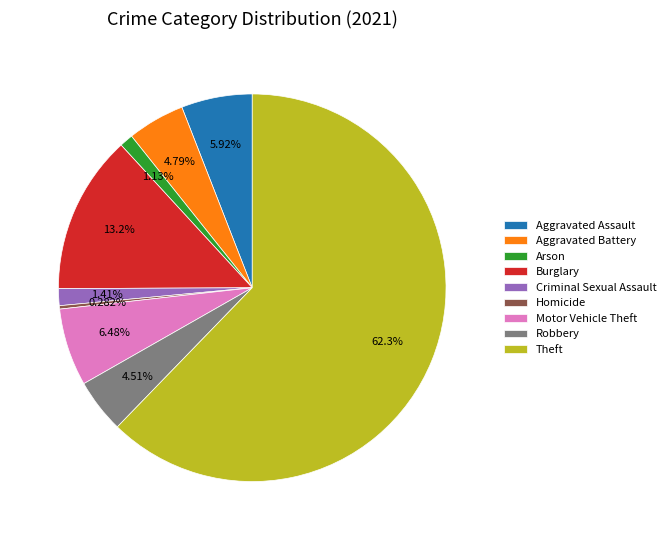

What is the total percentage of Motor Vehicle Theft and Burglary?

19.7%